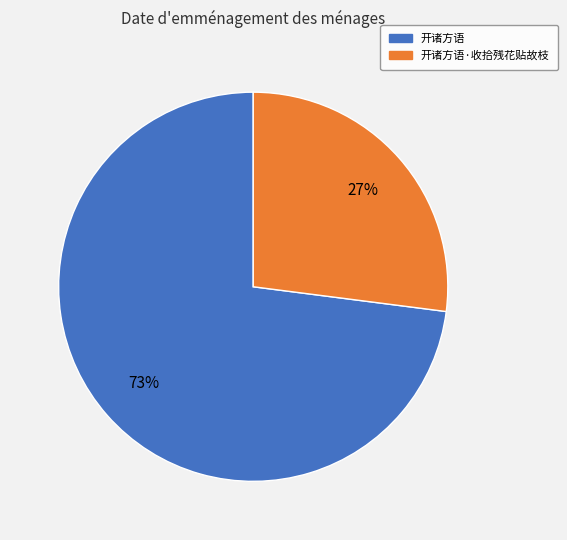

Is there any slice that represents more than half of the pie?

Yes